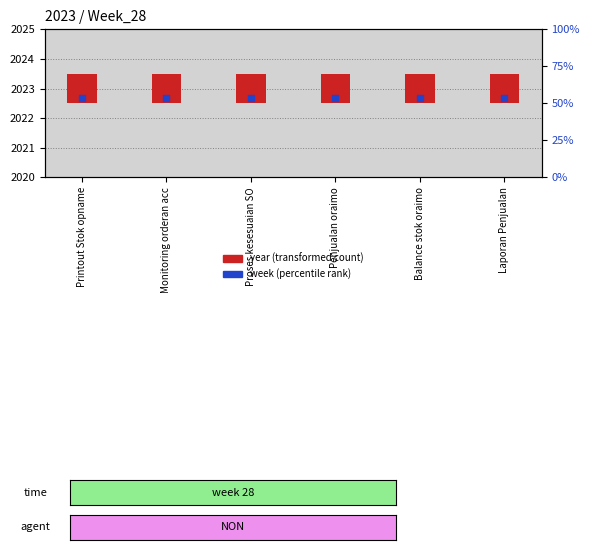

What are all the series names shown in the legend?

year (transformed count), week (percentile rank)